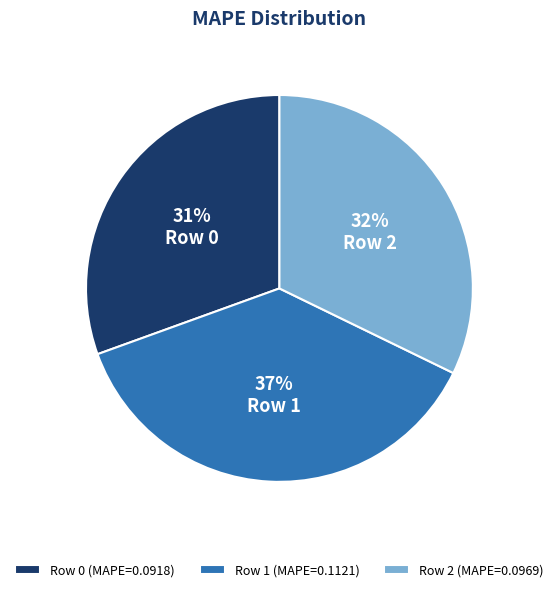

Is it true that Row 0 (MAPE=0.0918) is 36% of the pie?

False